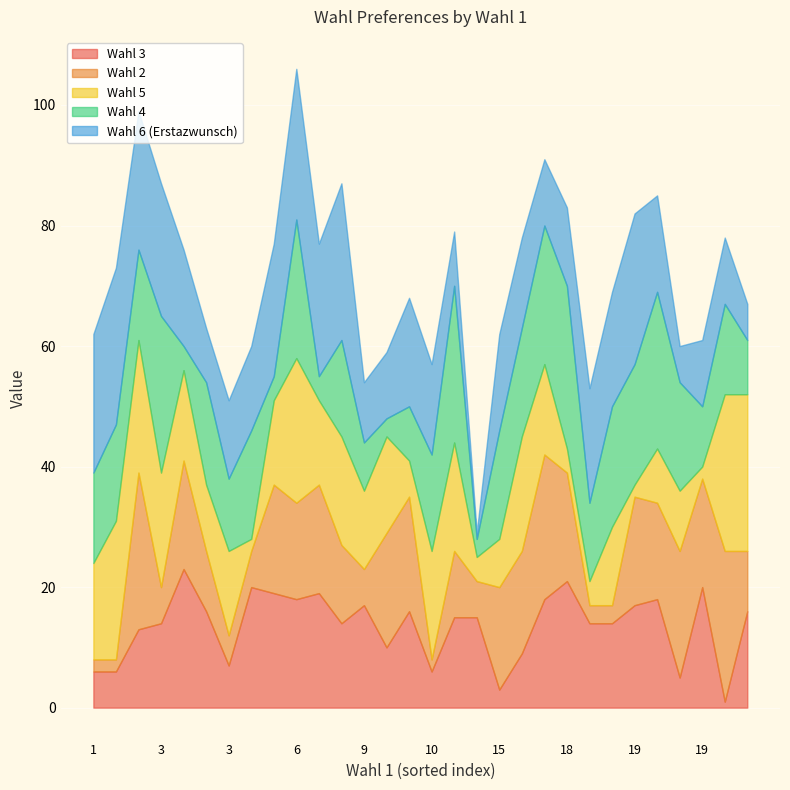

What is the average value of the Wahl 5 series?

14